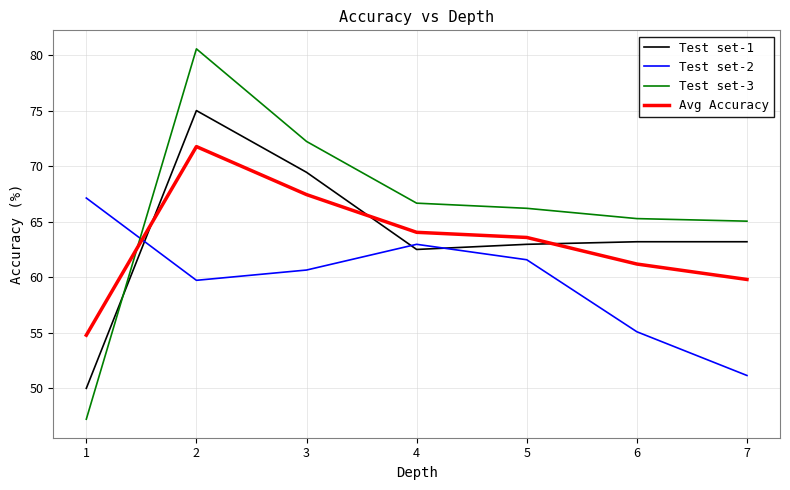

Reading left to right, what are all the values shown in this chart?

Test set-1: 1=50.0	2=75.0	3=69.4	4=62.5	5=63.0	6=63.2	7=63.2
Test set-2: 1=67.1	2=59.7	3=60.6	4=63.0	5=61.6	6=55.1	7=51.2
Test set-3: 1=47.2	2=80.6	3=72.2	4=66.7	5=66.2	6=65.3	7=65.0
Avg Accuracy: 1=54.8	2=71.8	3=67.4	4=64.0	5=63.6	6=61.2	7=59.8